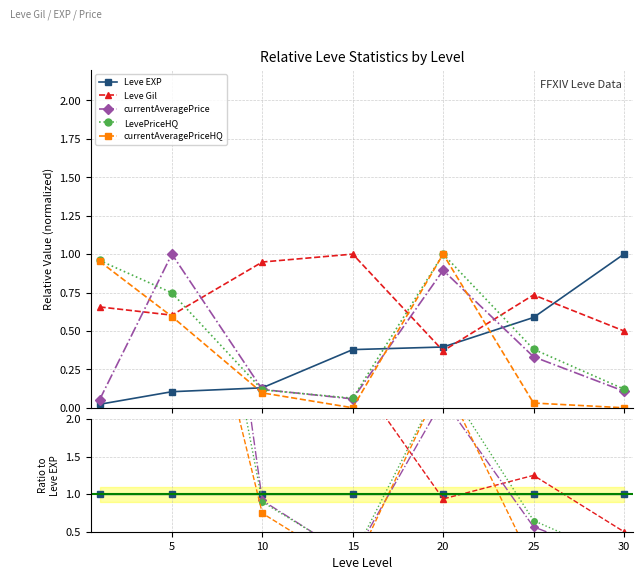

True or false: Leve Gil has a value of 0.9 at 30.

False